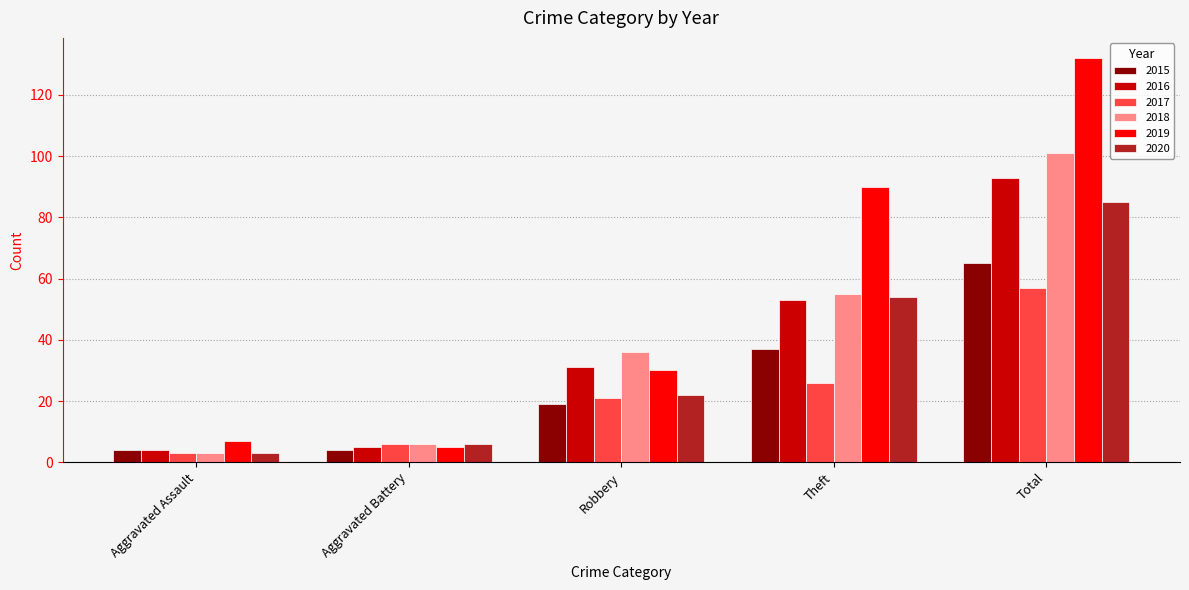

Where is 2015 nearest to the value 34?

Theft